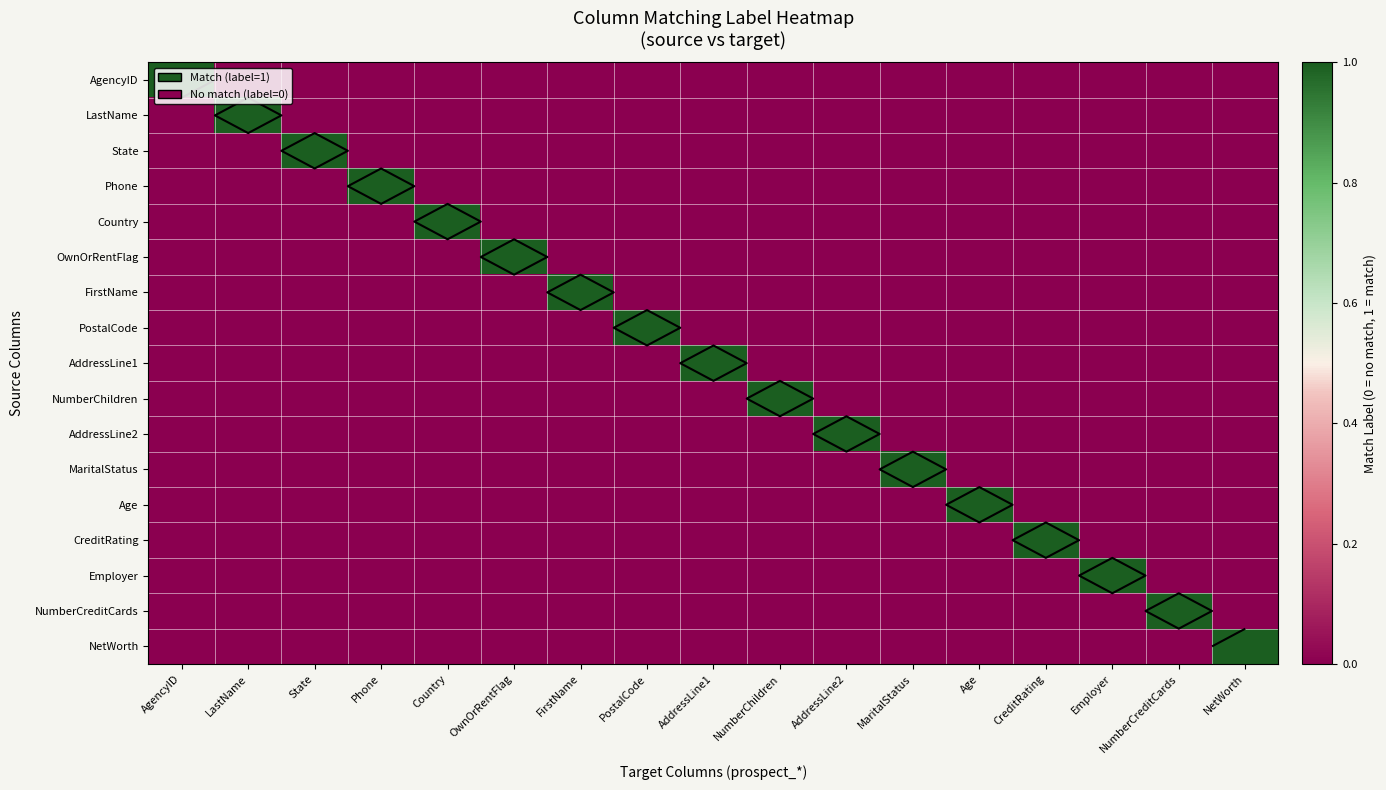

Count the Country values in the range 0 to 1.

17